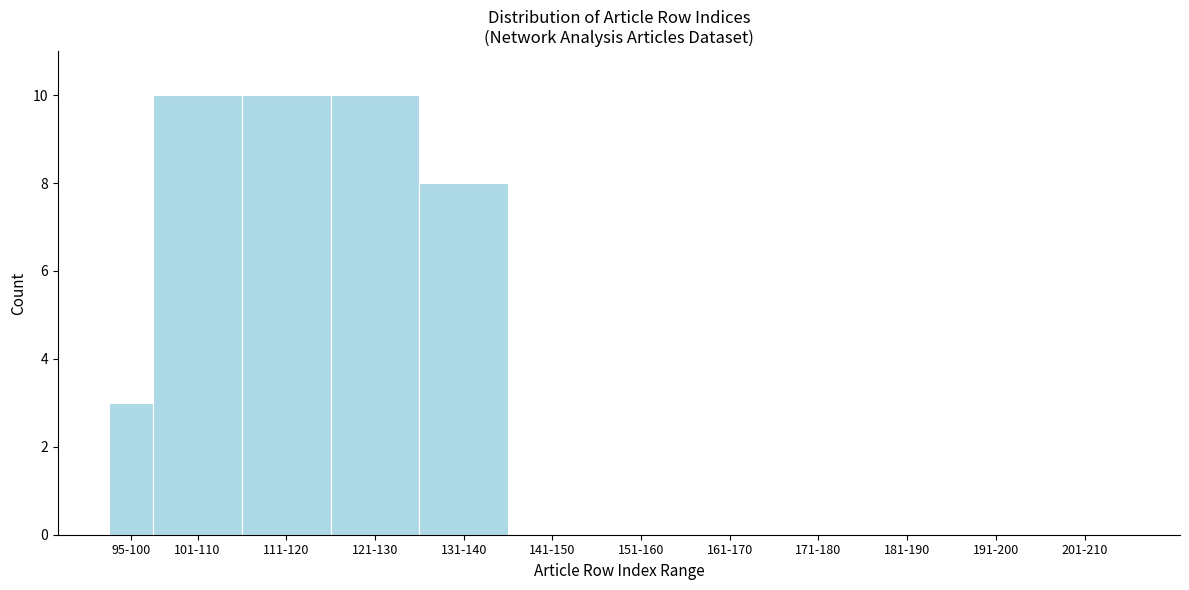

Reading left to right, transcribe all the data shown in this chart.

95-100=3	101-110=10	111-120=10	121-130=10	131-140=8	141-150=0	151-160=0	161-170=0	171-180=0	181-190=0	191-200=0	201-210=0